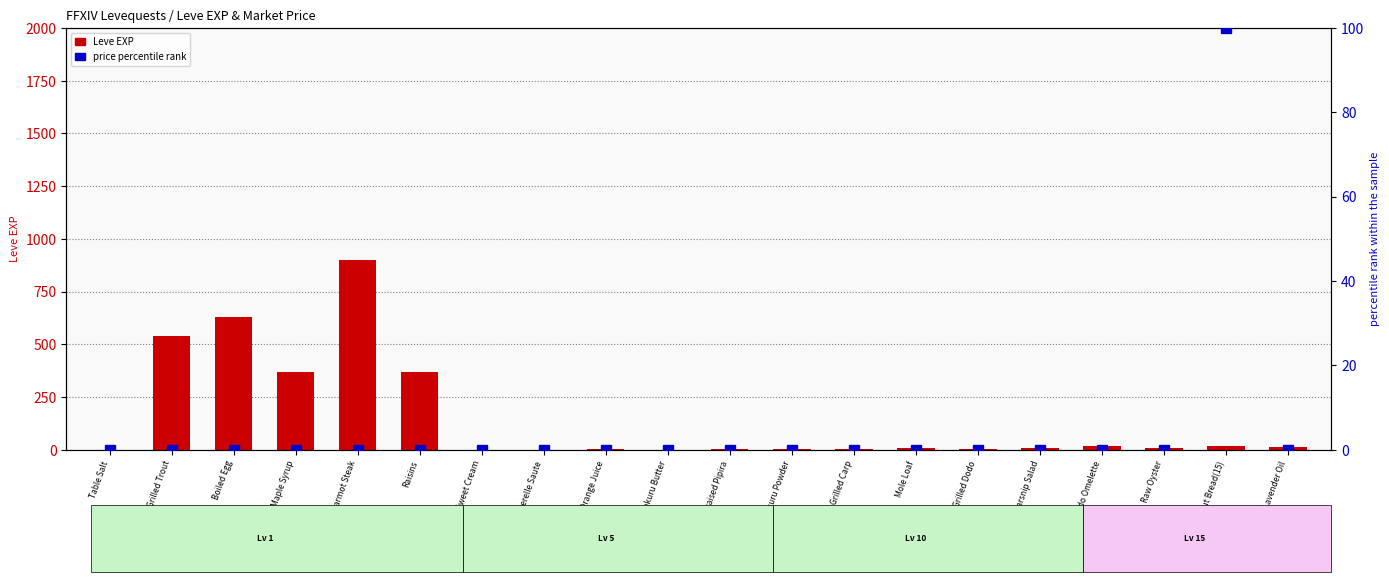

What is the approximate value of Leve EXP at Maple Syrup?

370.0